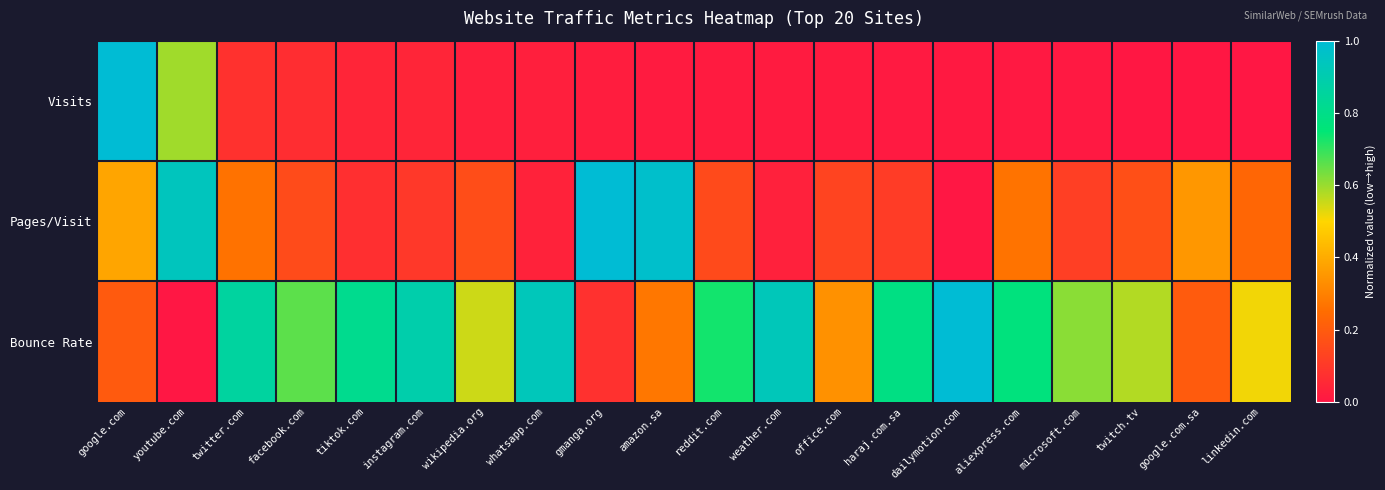

What is the difference between the highest and lowest values at wikipedia.org?

0.5